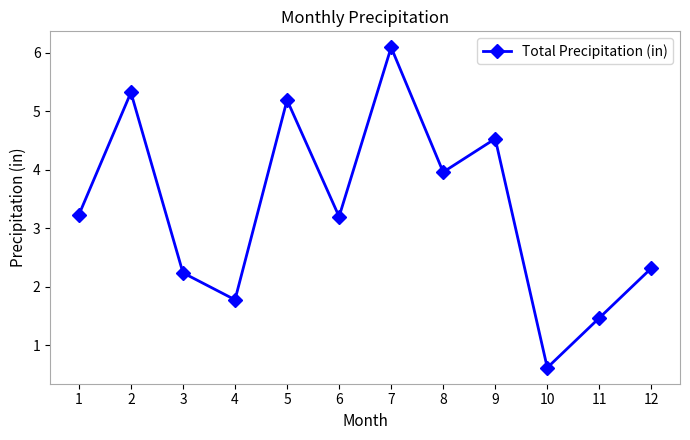

The value at 8 is 4.0. True or false?

True